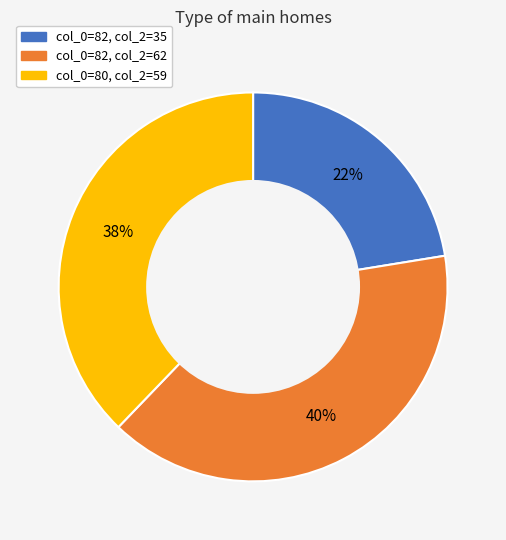

Which slice is the smallest?

col_0=82, col_2=35